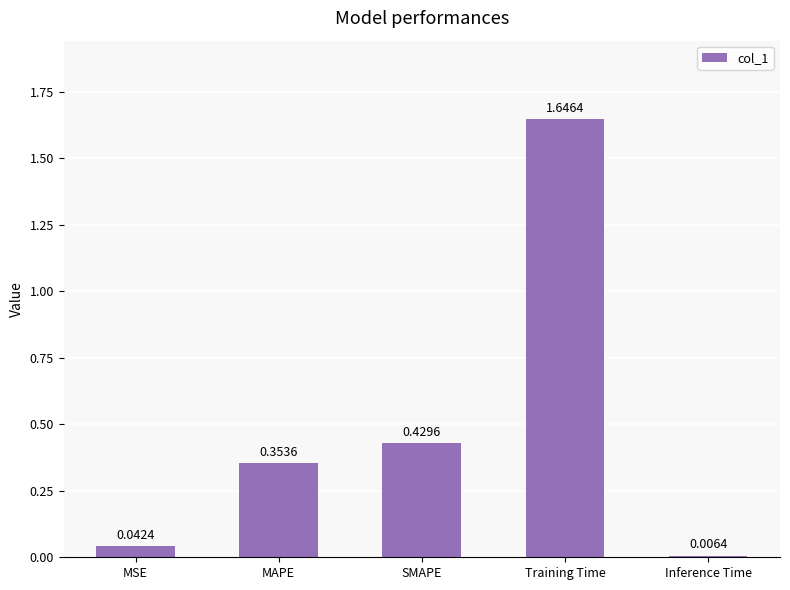

What is the label of the 5th bar from the left?

Inference Time